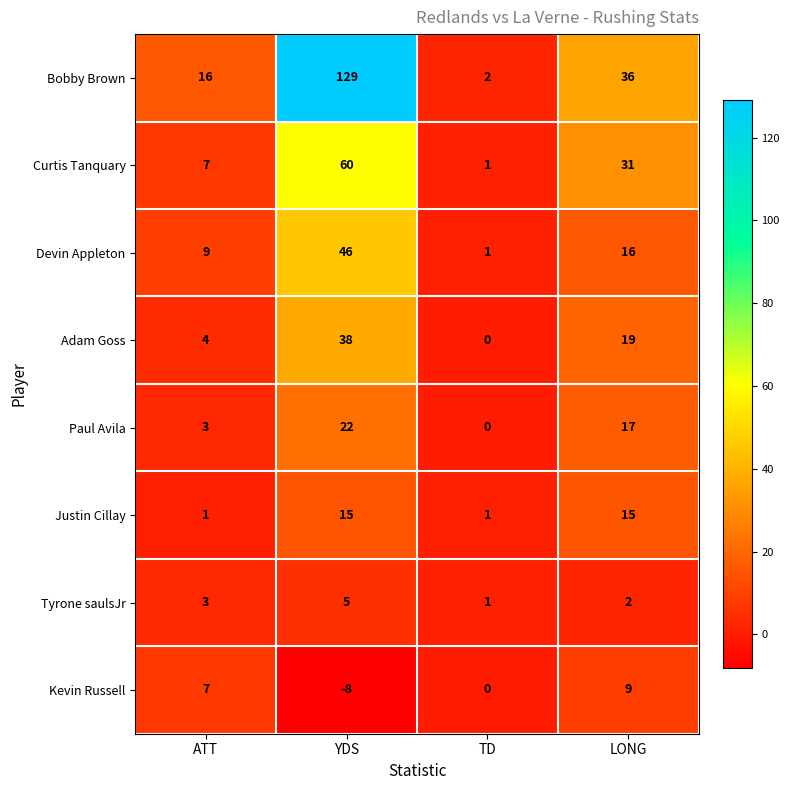

What is the sum of all Kevin Russell values?

8